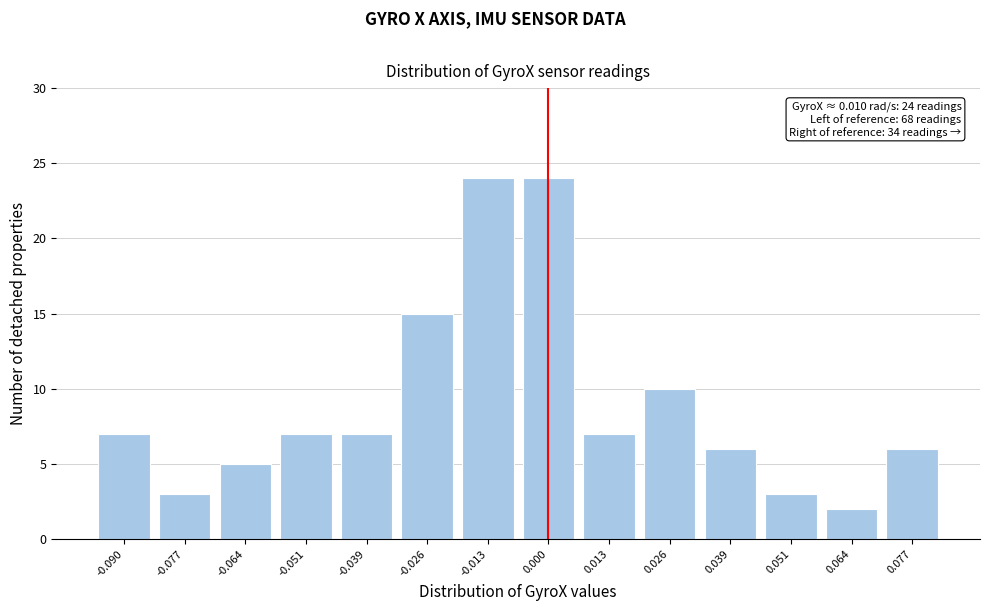

Reading left to right, transcribe all the data shown in this chart.

7	3	5	7	7	15	24	24	7	10	6	3	2	6